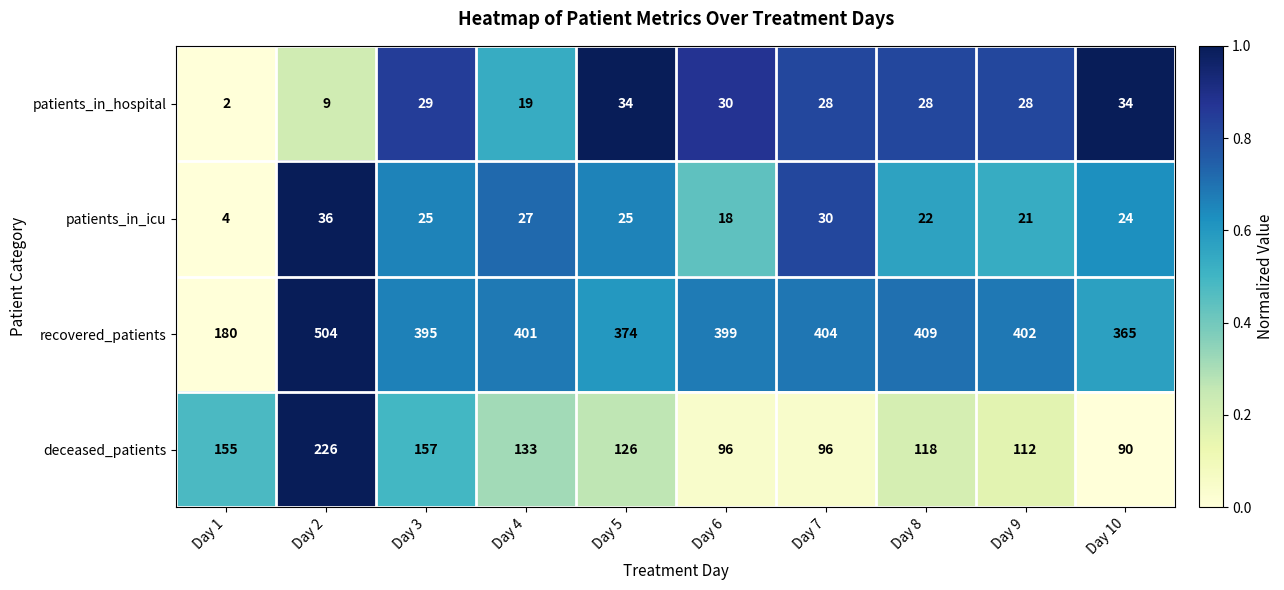

What is the average value of the patients_in_icu series?

23